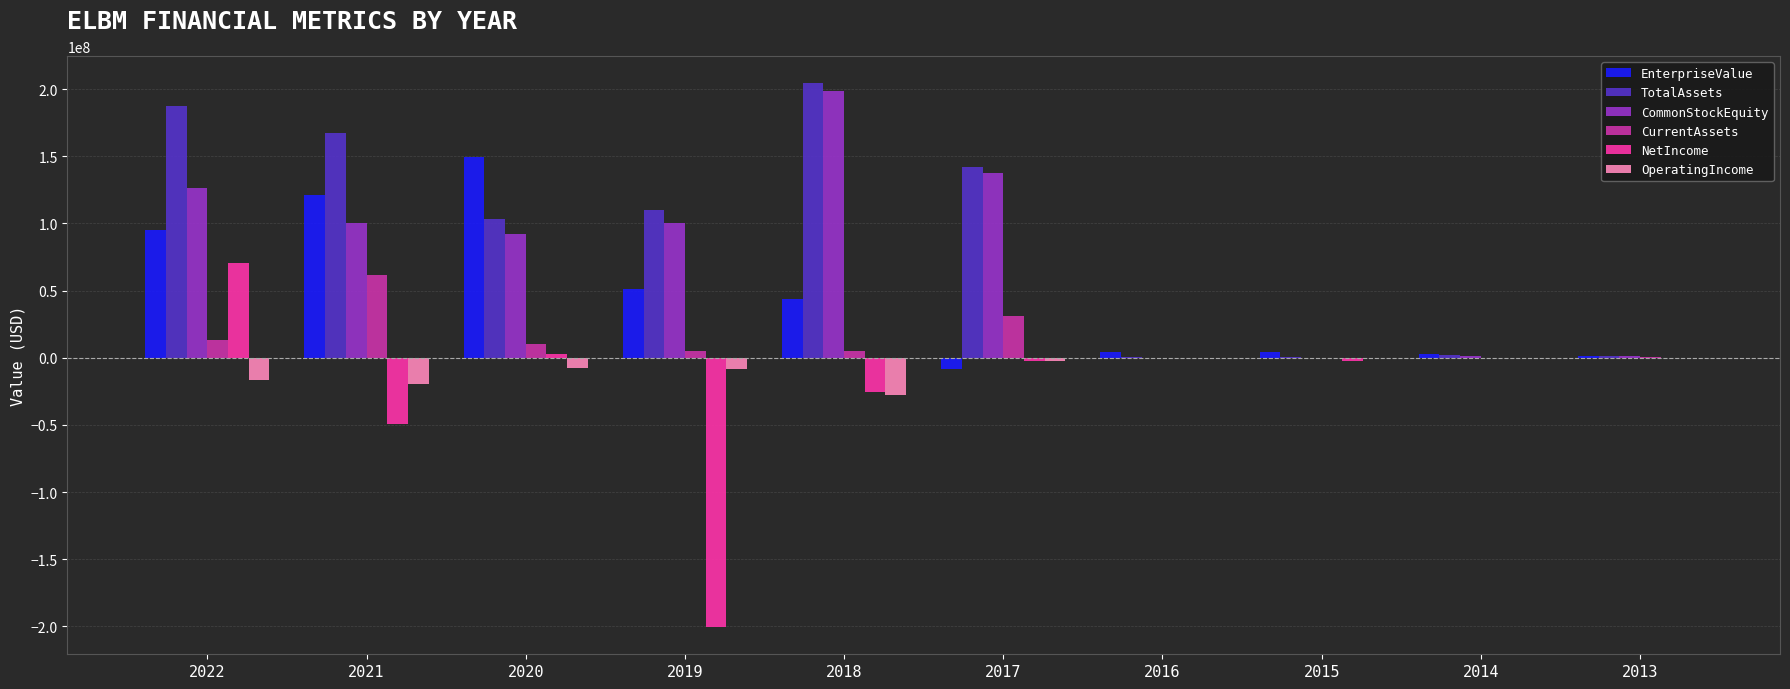

Is the value of CommonStockEquity at 2021 greater than the value of EnterpriseValue at 2018?

Yes